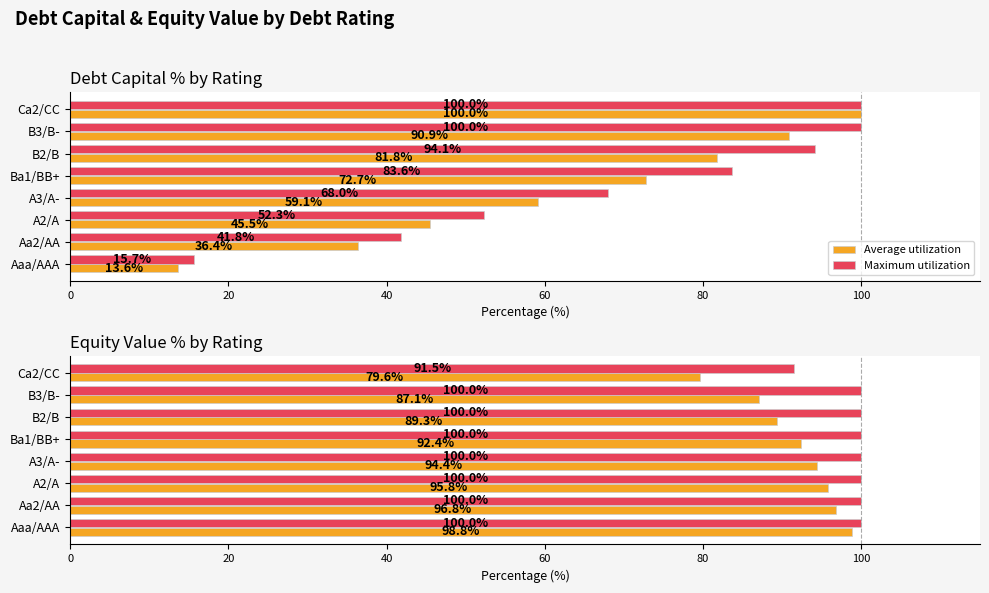

True or false: Average utilization has a value of 140.1 at Ba1/BB+.

False